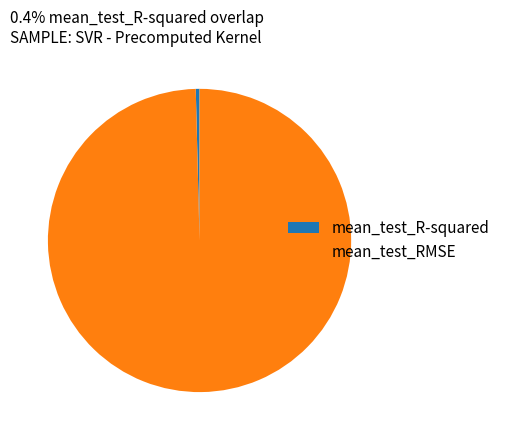

The mean_test_RMSE slice represents 100% of the pie. True or false?

True